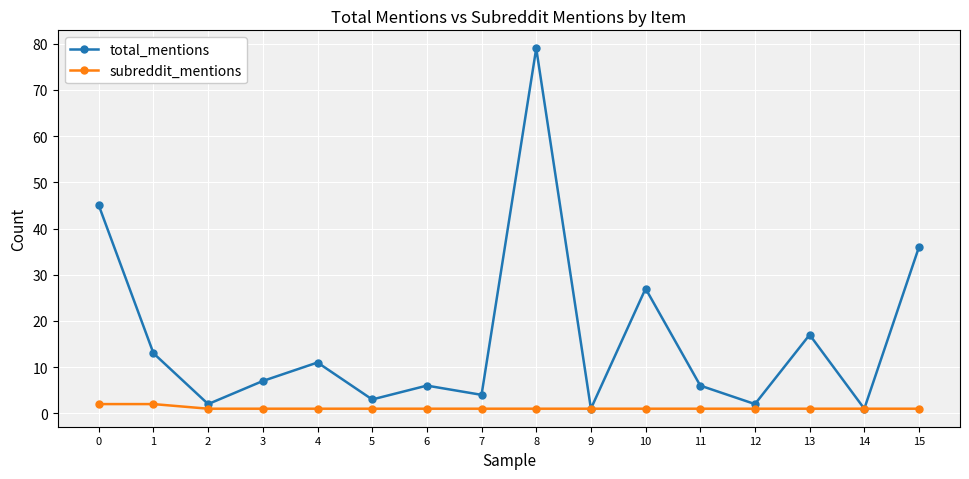

Does the chart display data point markers on the line(s)?

Yes